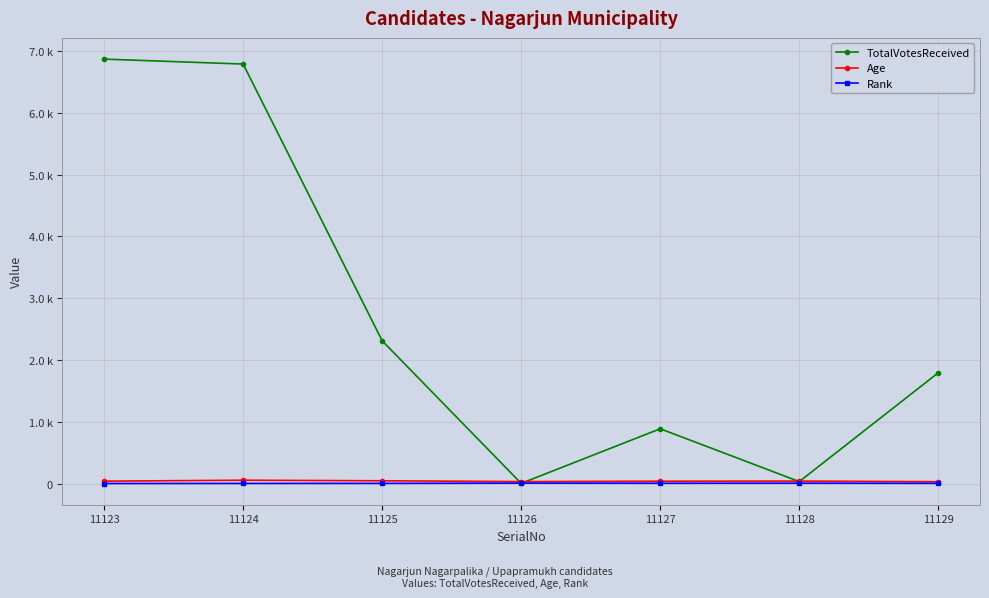

Where is the first local minimum for Rank?

11127